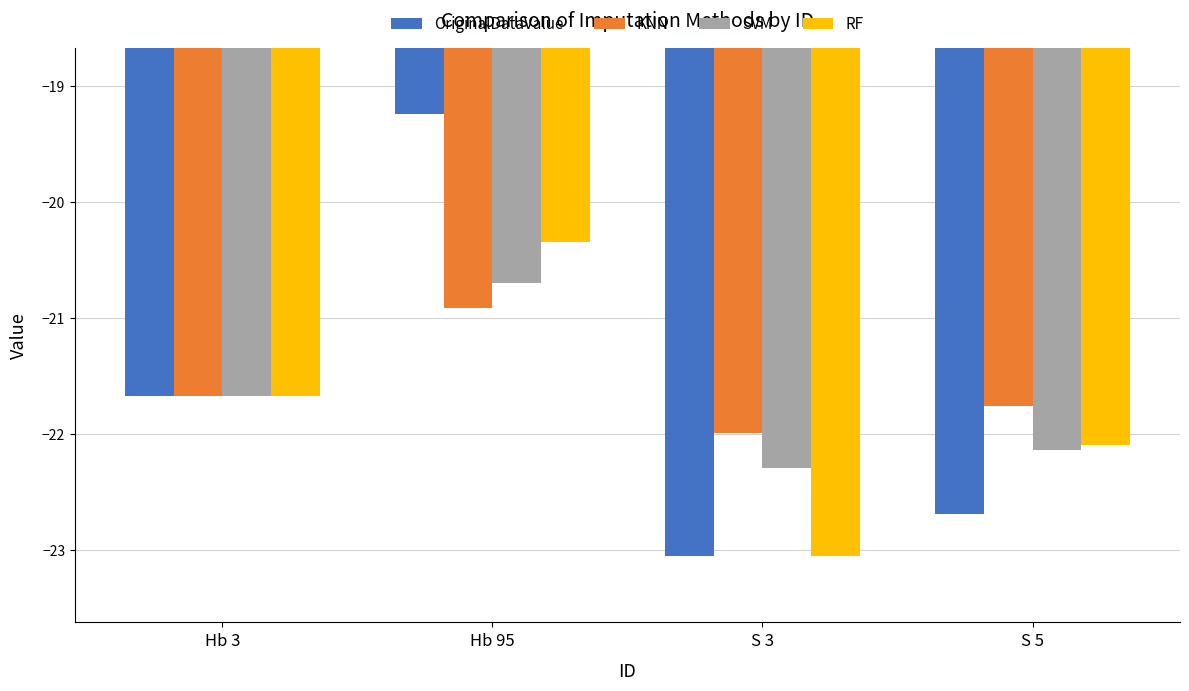

Which series has the largest total across all categories?

KNN